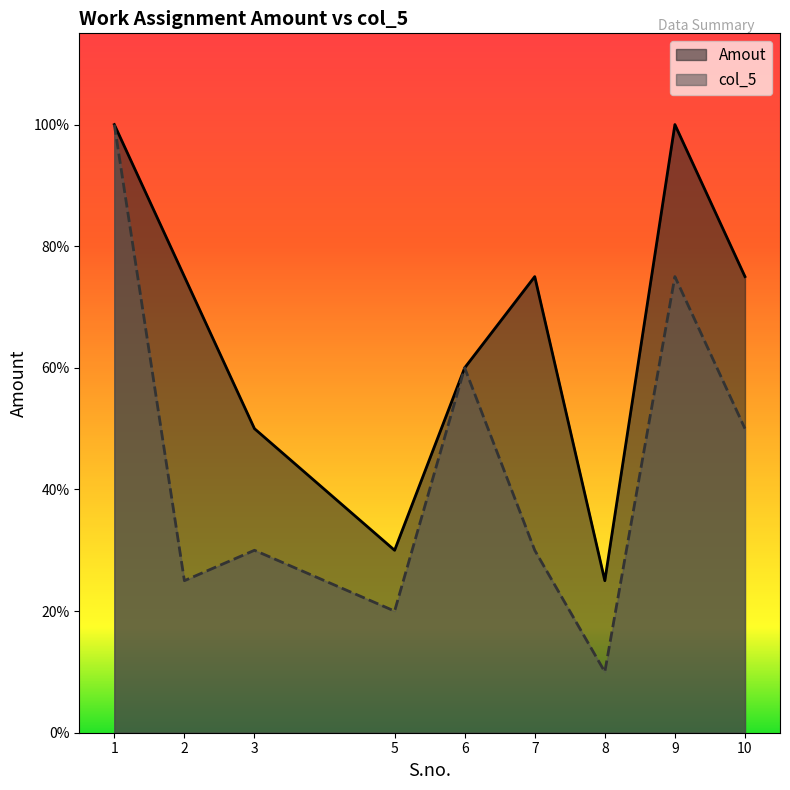

Reading left to right, transcribe all the data shown in this chart.

Amout: 1=2000	2=1500	3=1000	5=600	6=1200	7=1500	8=500	9=2000	10=1500
col_5: 1=2000	2=500	3=600	5=400	6=1200	7=600	8=200	9=1500	10=1000